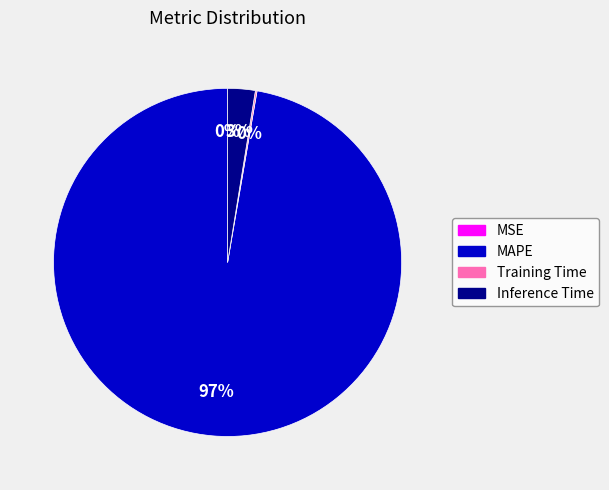

To the nearest percent, what is the combined percentage of Inference Time and MAPE?

100%